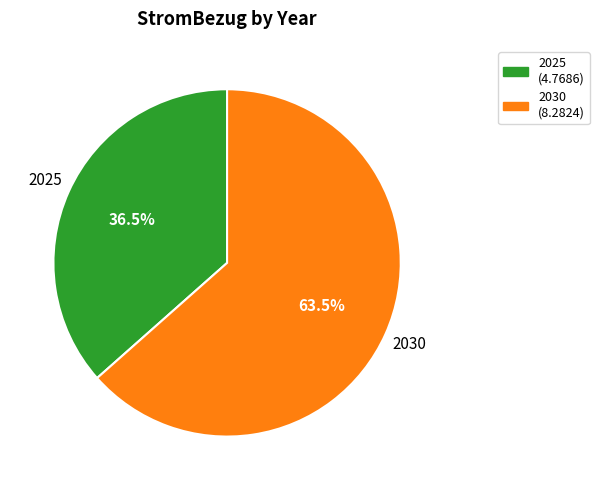

What is the total percentage of 2030 and 2025?

100.0%